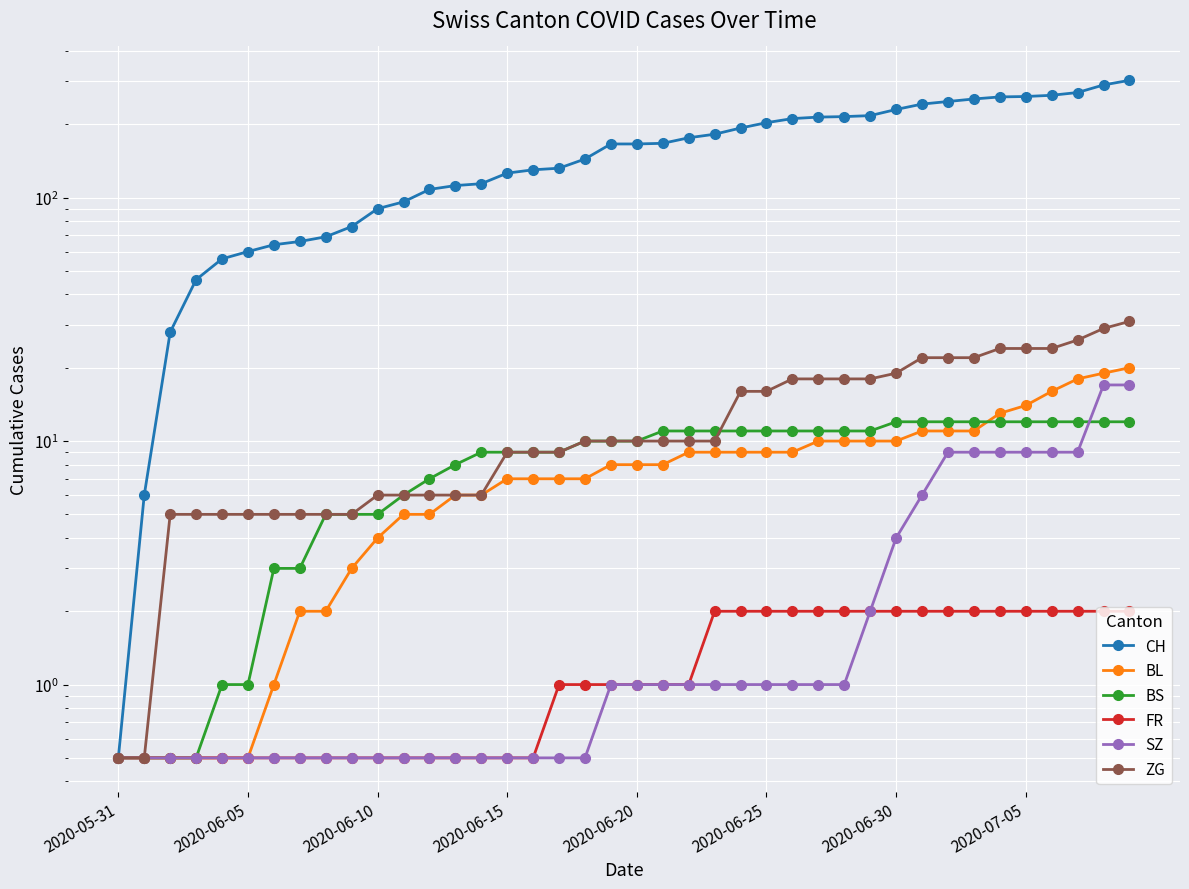

At which label is BL closest to 10?

27